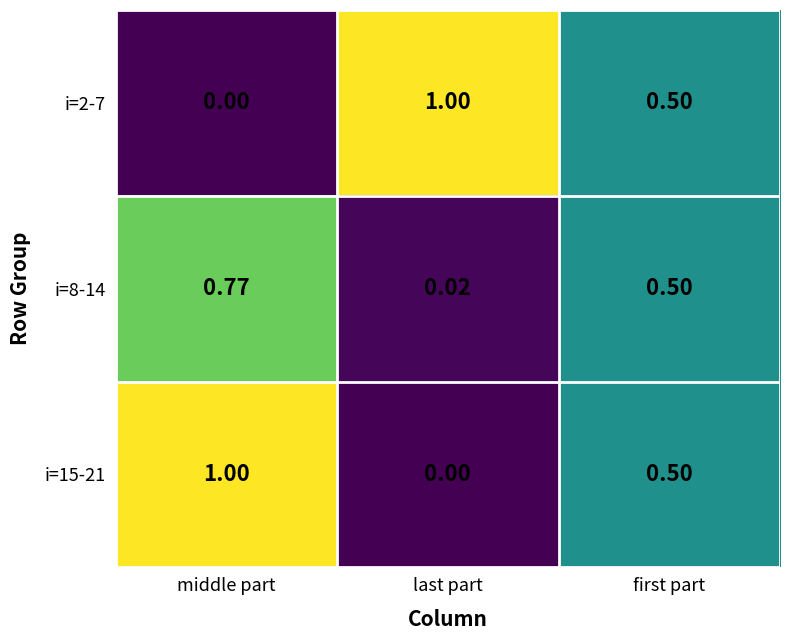

What is the total value across all series at first part?

1.5